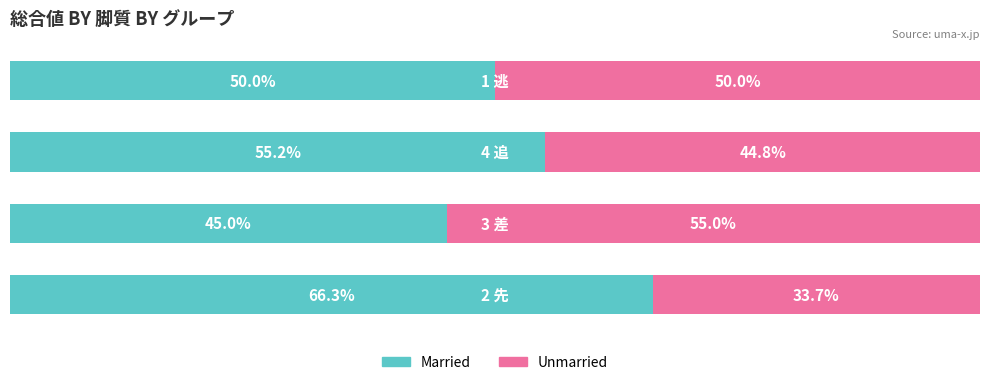

Reading left to right, list all the values displayed in this chart.

Married: 0=66.3	1=45.0	2=55.2	3=50.0
Unmarried: 0=33.7	1=55.0	2=44.8	3=50.0